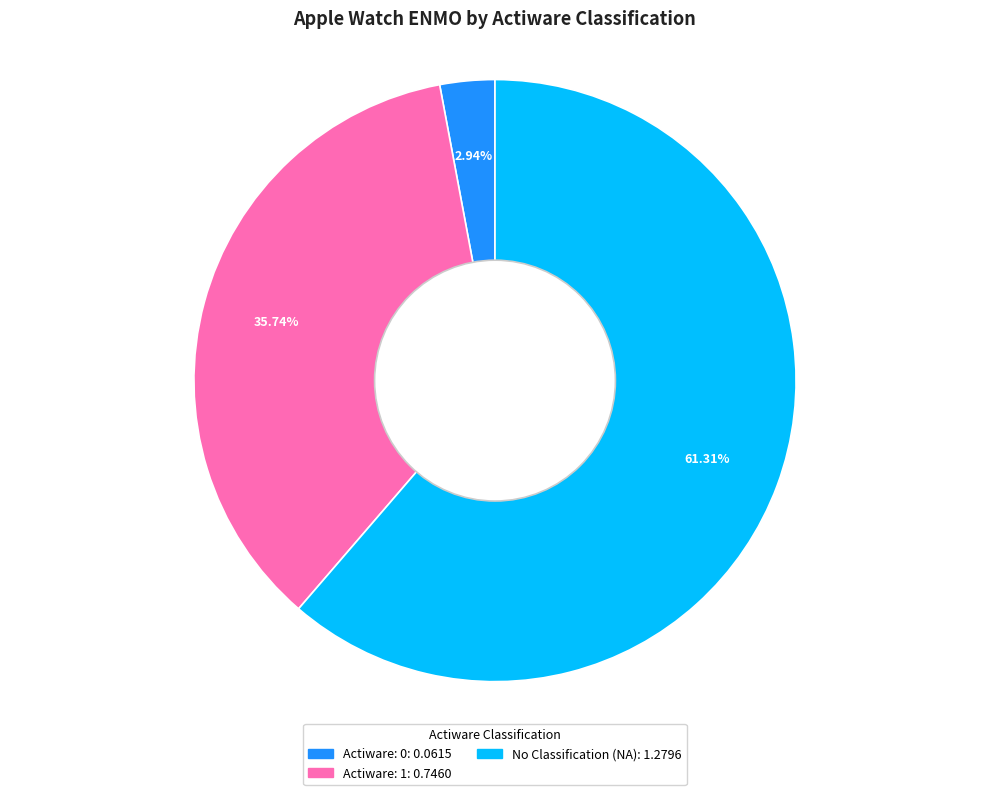

Is there a majority slice in this chart?

Yes